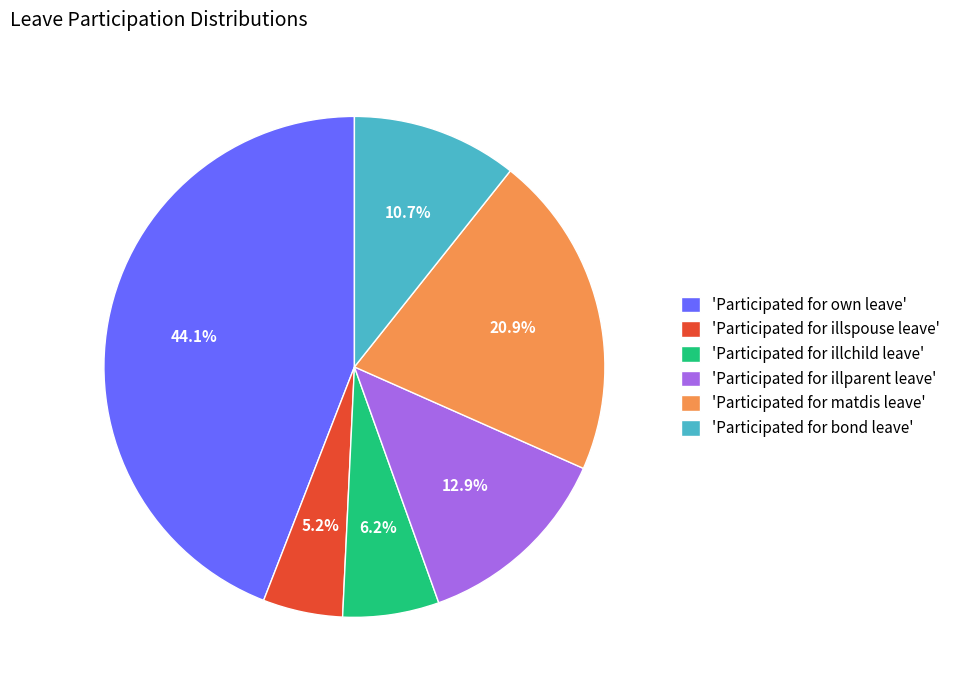

Combined, what portion of the pie is 'Participated for bond leave' and 'Participated for own leave'?

54.8%